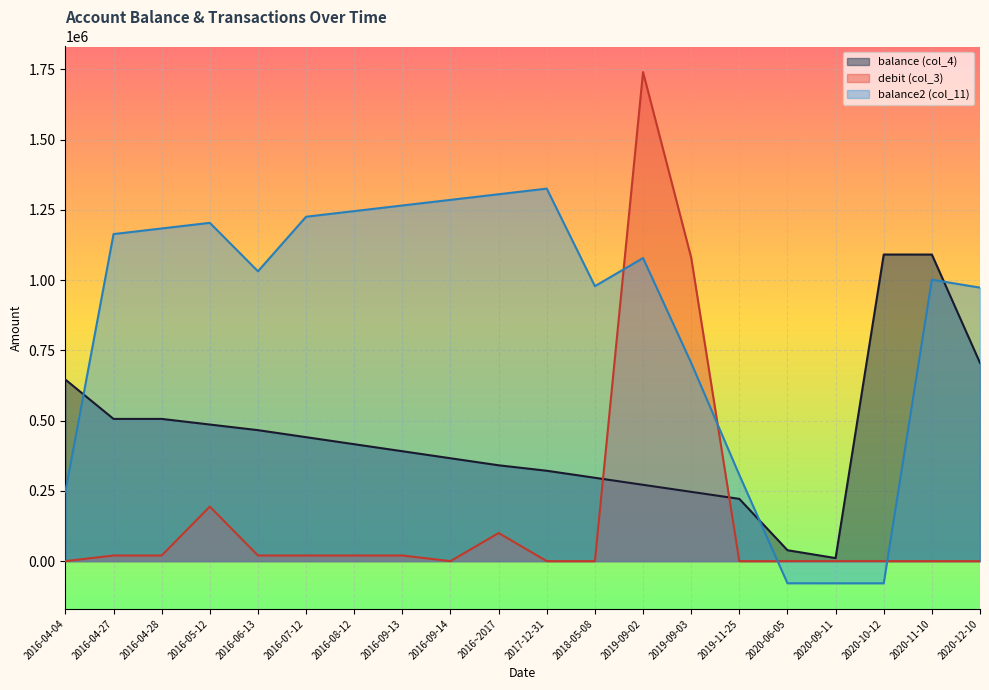

True or false: debit (col_3) has a value of 0.0 at 2020-06-05.

True